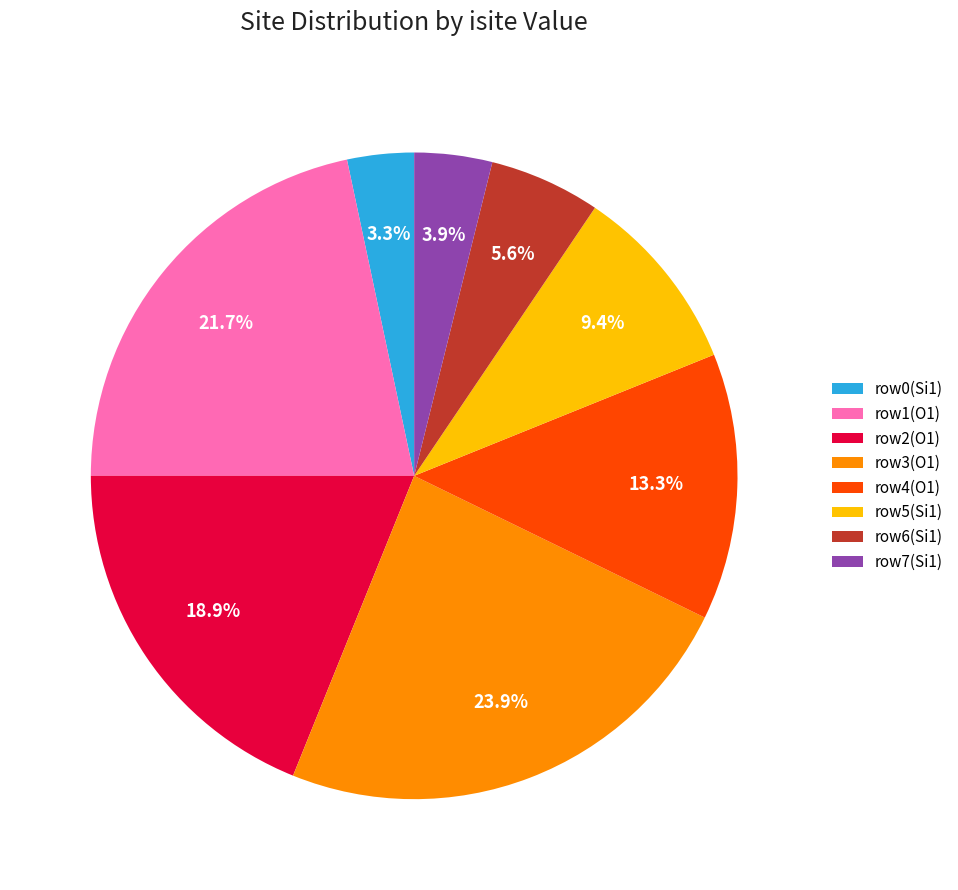

Is the sum of row1(O1) and row5(Si1) greater than half?

No